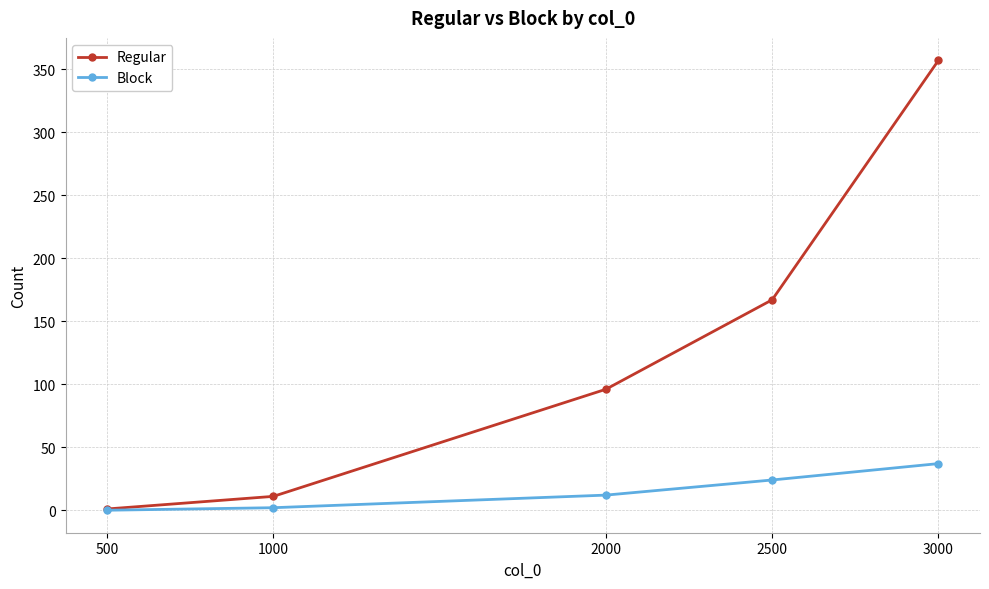

What is the difference between the maximum and minimum values in the Regular series?

356